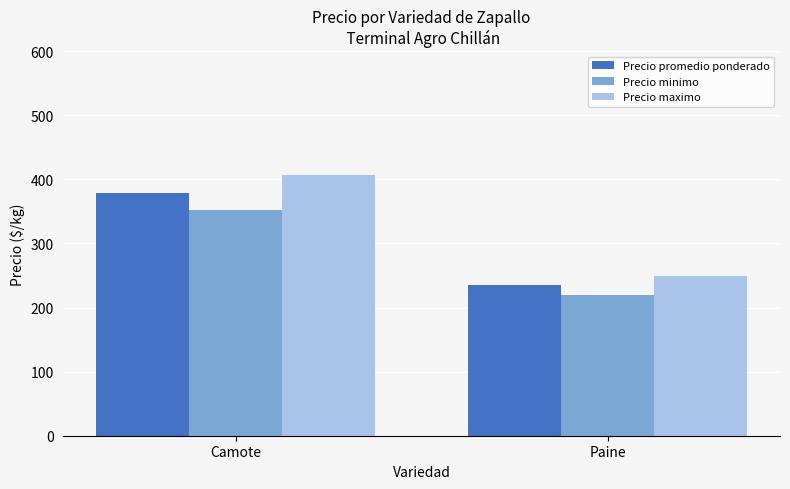

What is the value of the Precio maximo bar at the 2nd from the left?

250